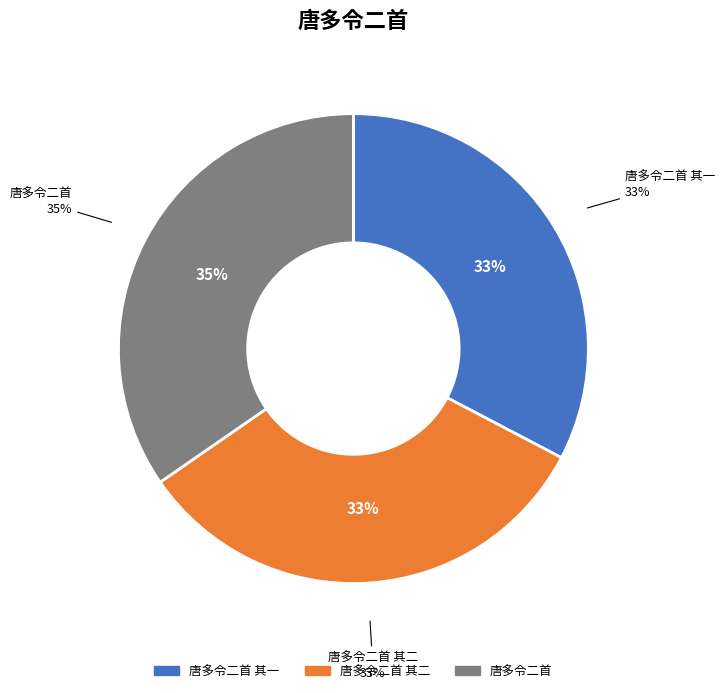

To the nearest percent, what percentage of the pie is 唐多令二首?

35%